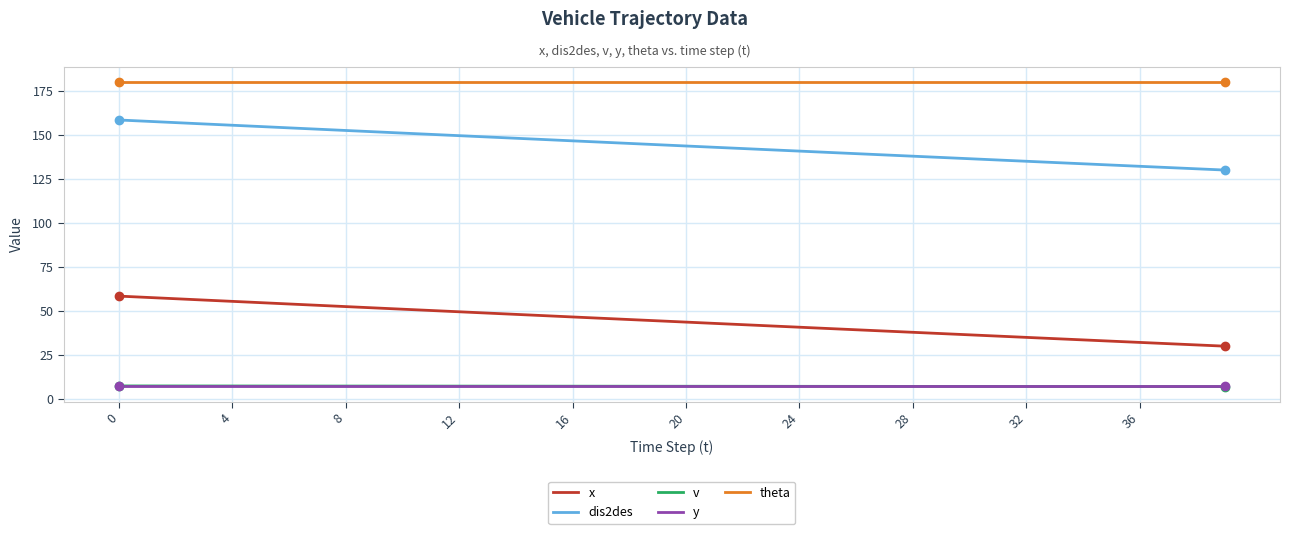

True or false: dis2des and theta intersect in this chart.

False